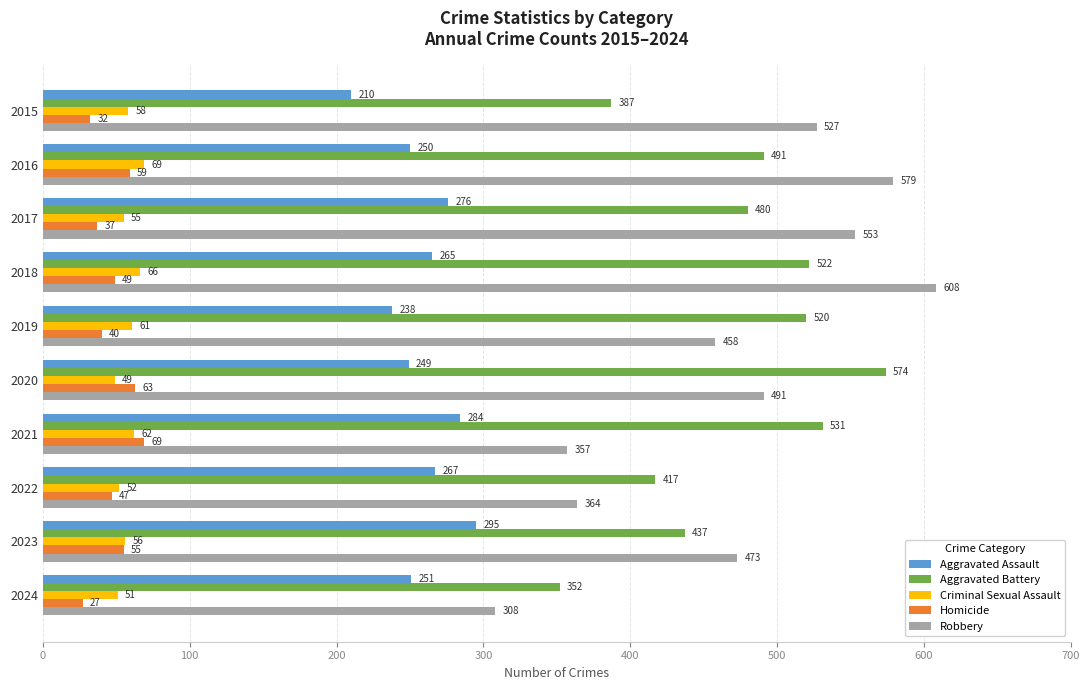

What is the maximum value for Criminal Sexual Assault?

69